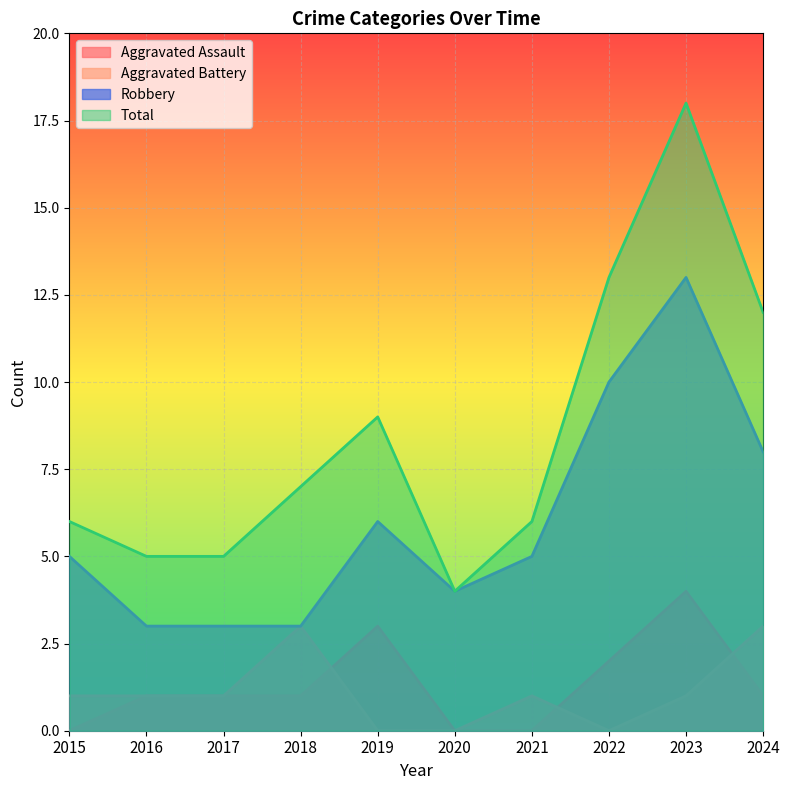

Which has a higher value, 2015 or 2017?

2017